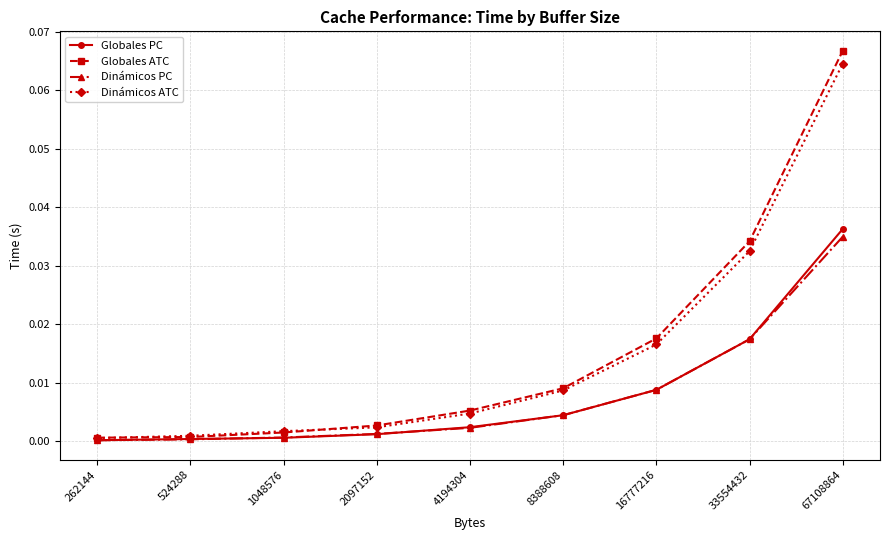

At which category does the chart reach its peak across all series?

67108864